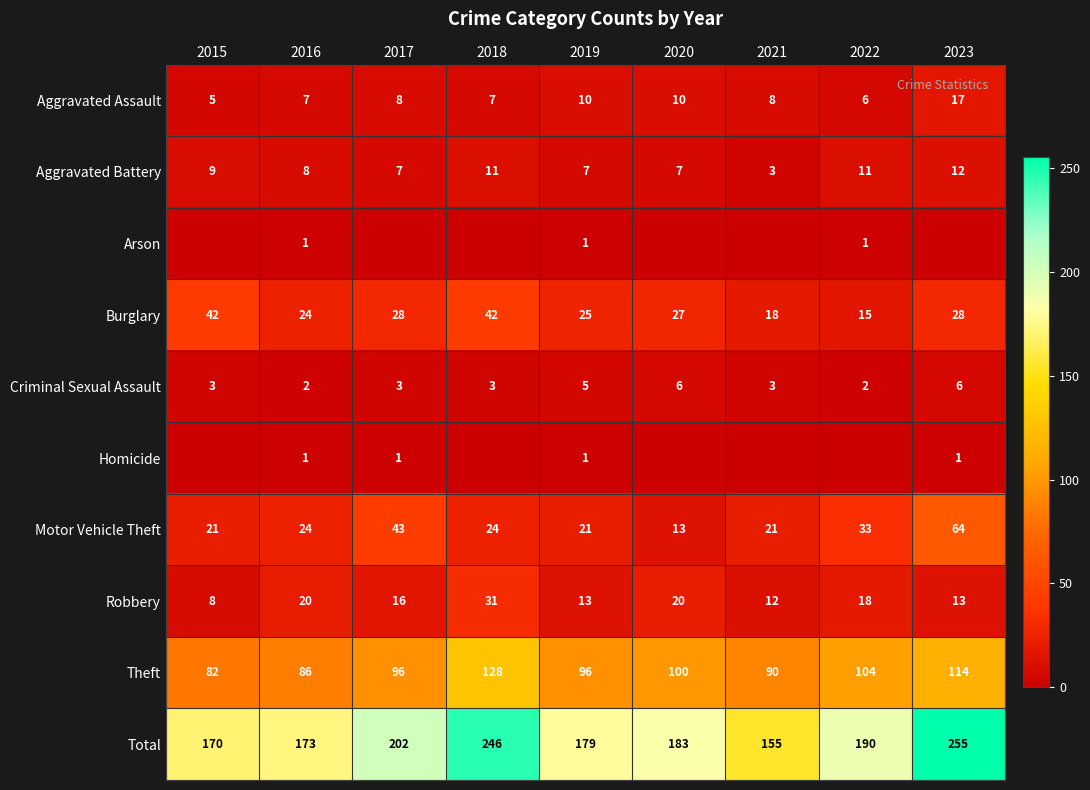

Count the number of categories in the chart.

9